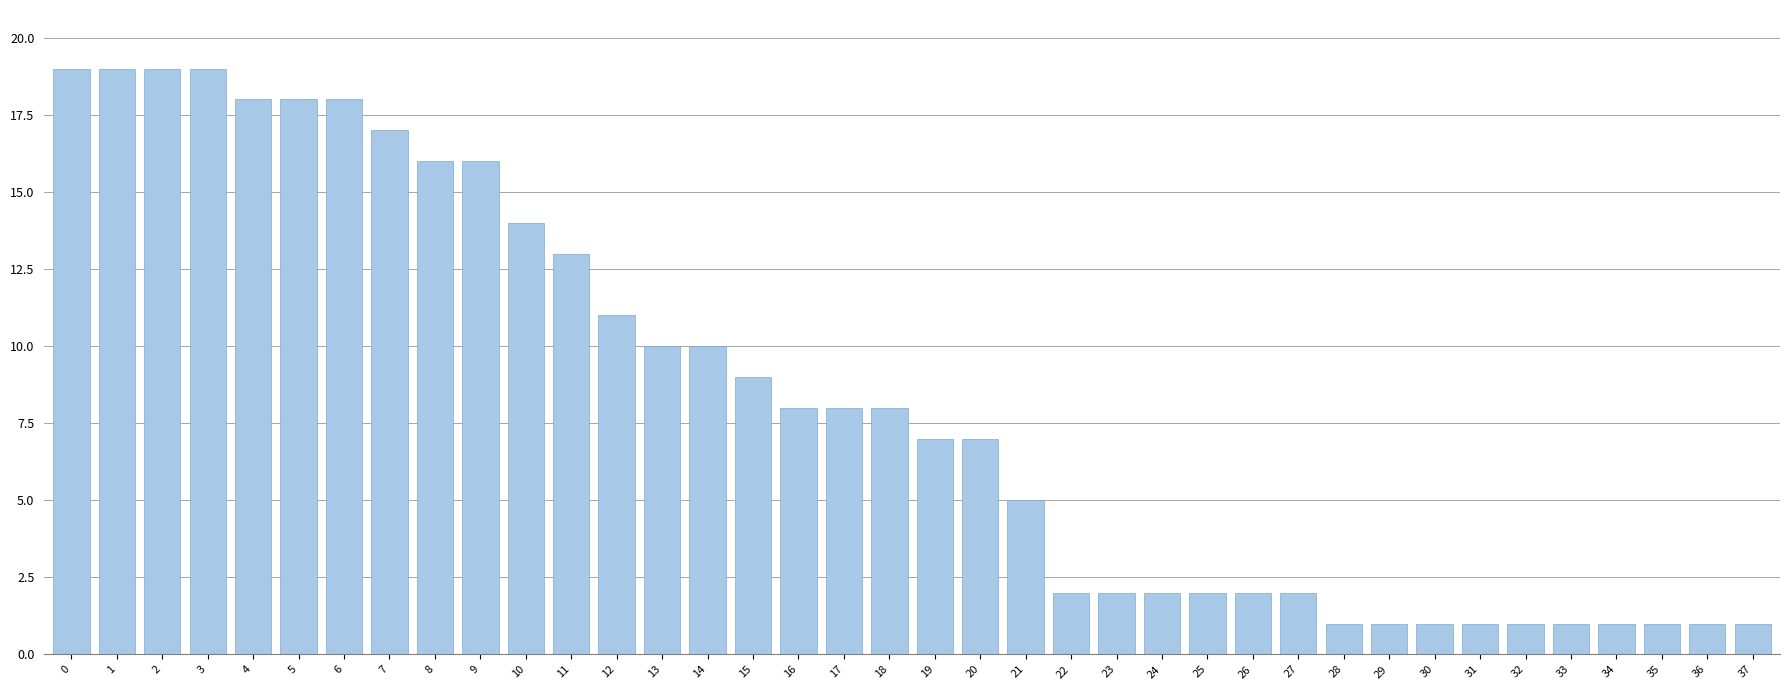

What is the sum of all values?

311